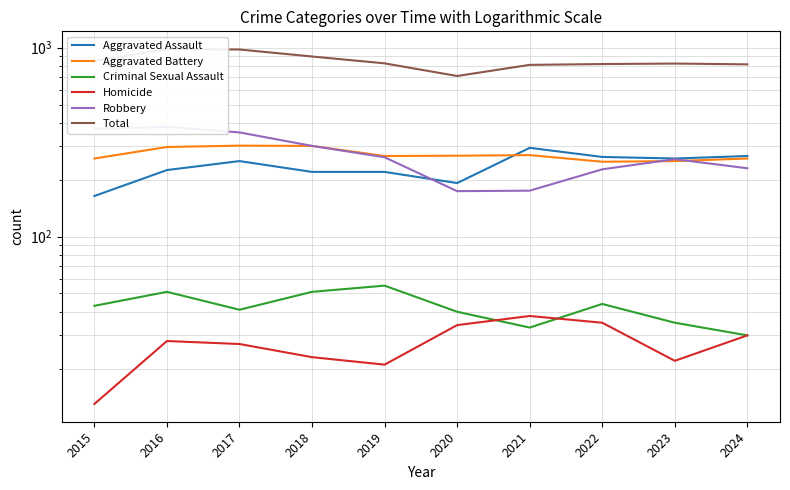

At 2024, list the series in order from largest to smallest.

Total, Aggravated Assault, Aggravated Battery, Robbery, Criminal Sexual Assault, Homicide